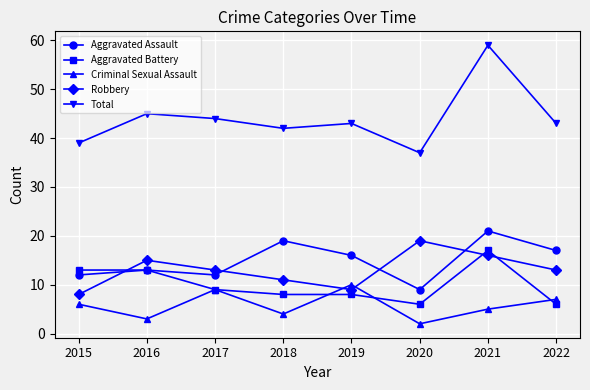

True or false: Aggravated Assault and Total cross at least once.

False